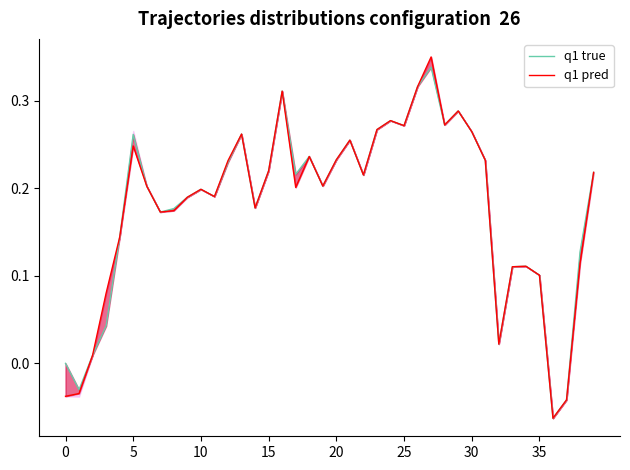

How many negative values does the q1 pred series have?

4